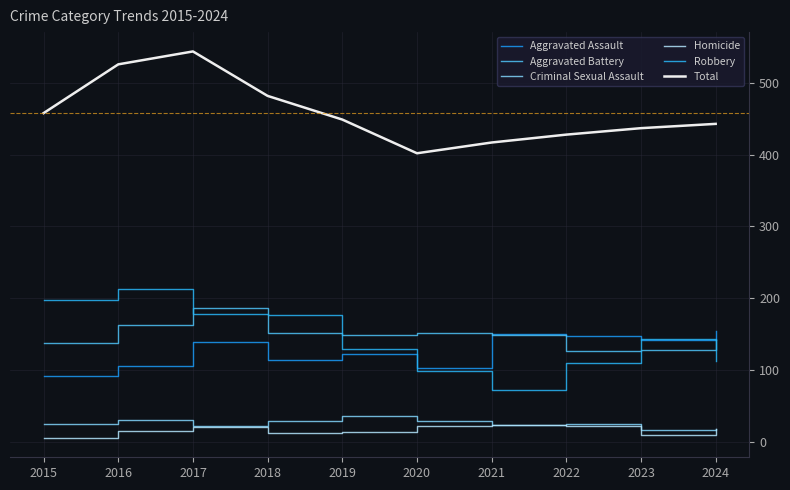

Which series has the widest spread of values?

Total